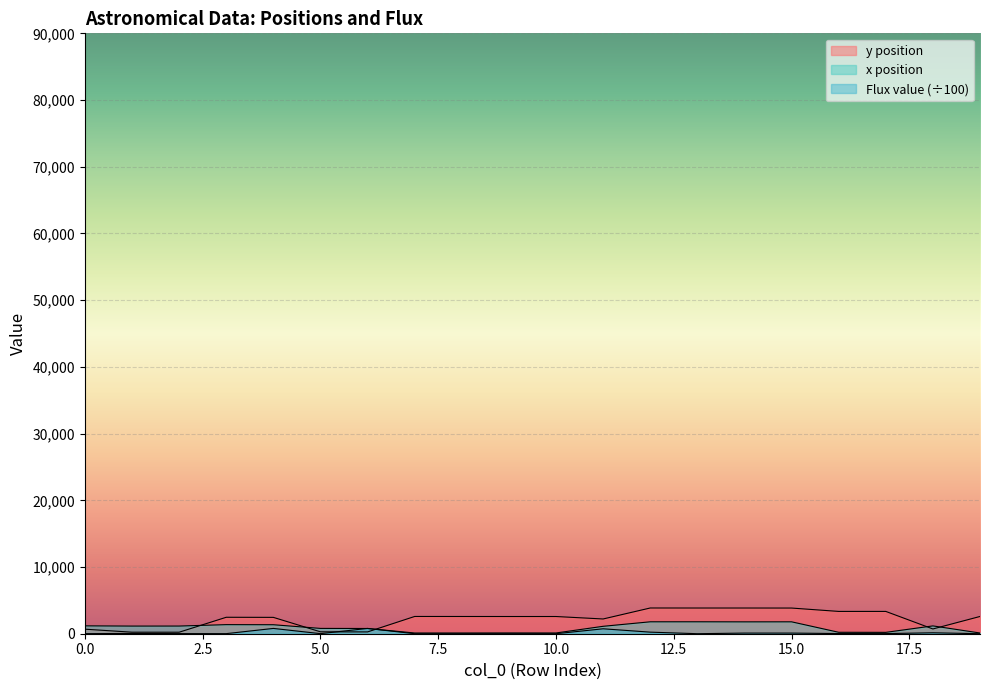

What is the sum of the Flux value values at 18 and 10?

143.2